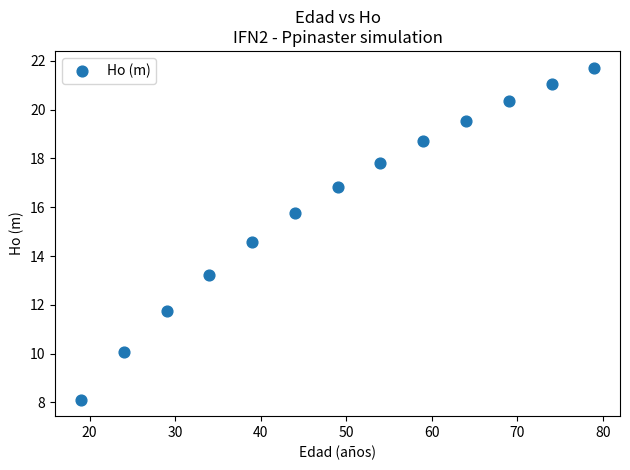

What Y value in the scatter plot is closest to 14?

14.6